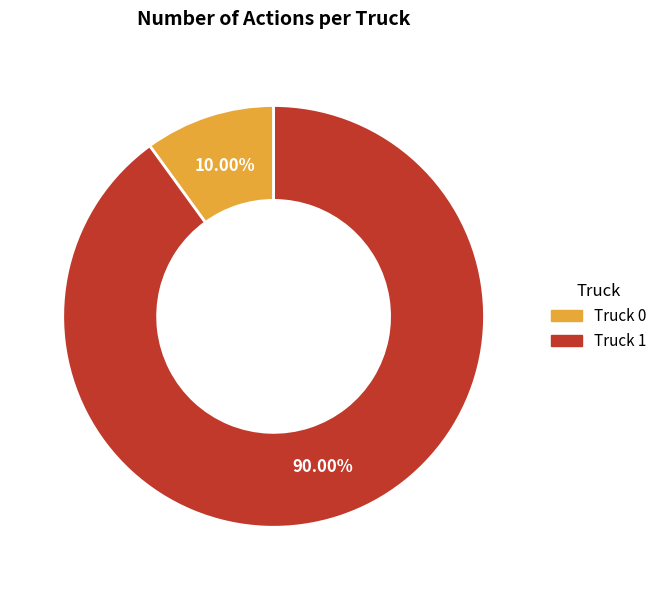

Which has a higher value, Truck 1 or Truck 0?

Truck 1